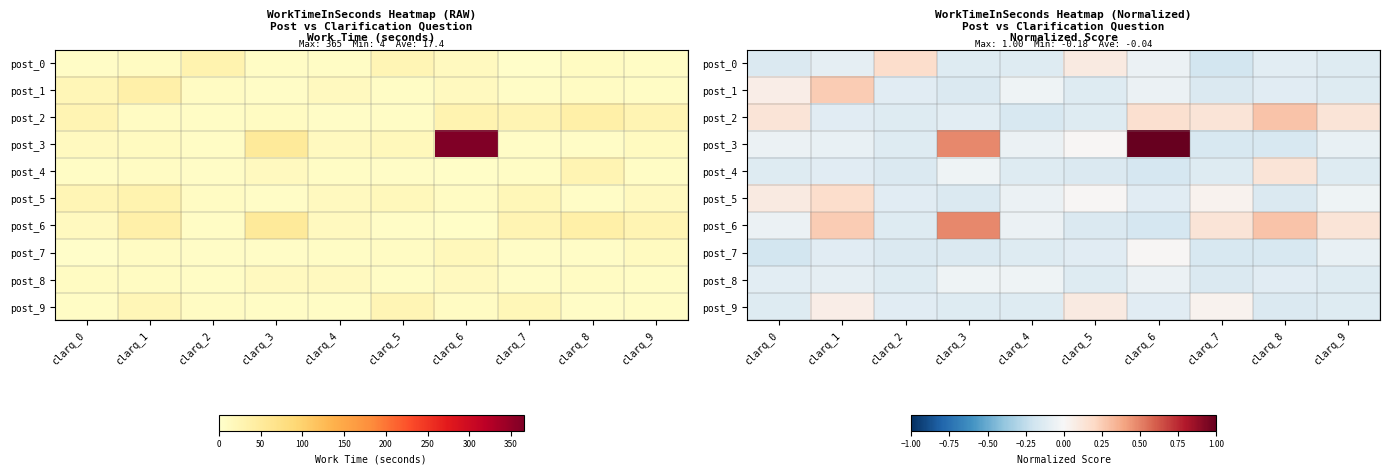

Is it true that post_6 equals -0.1 at clarq_5?

False